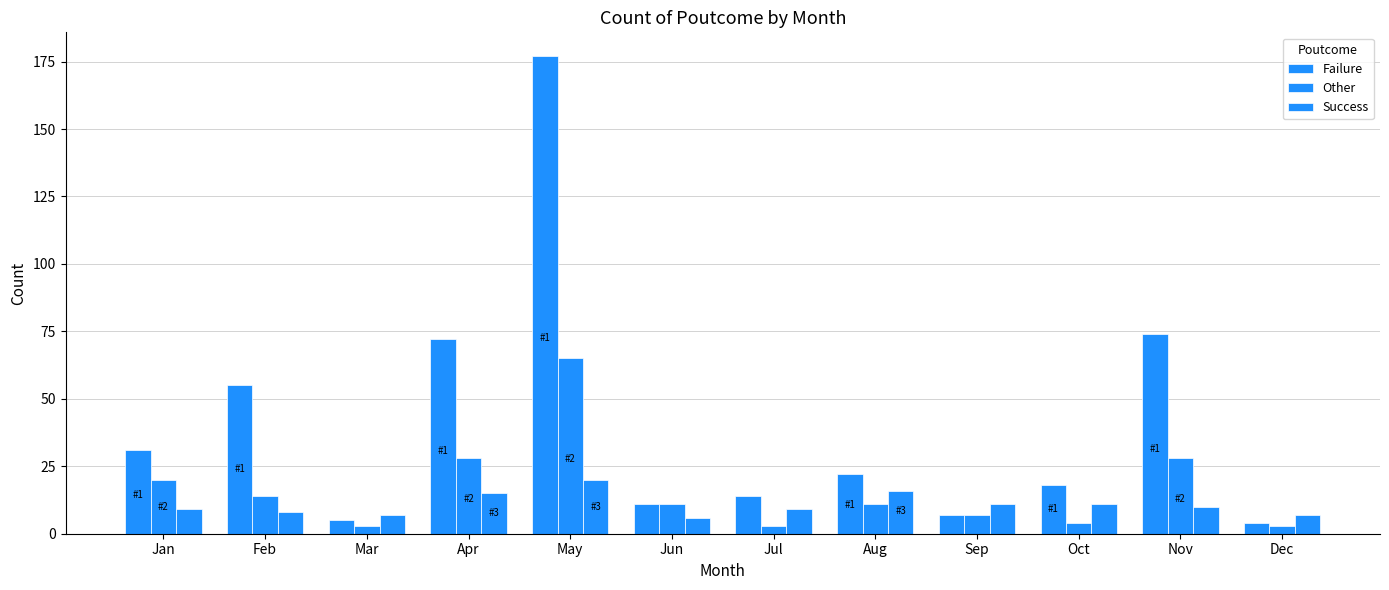

What is the greatest value displayed?

177